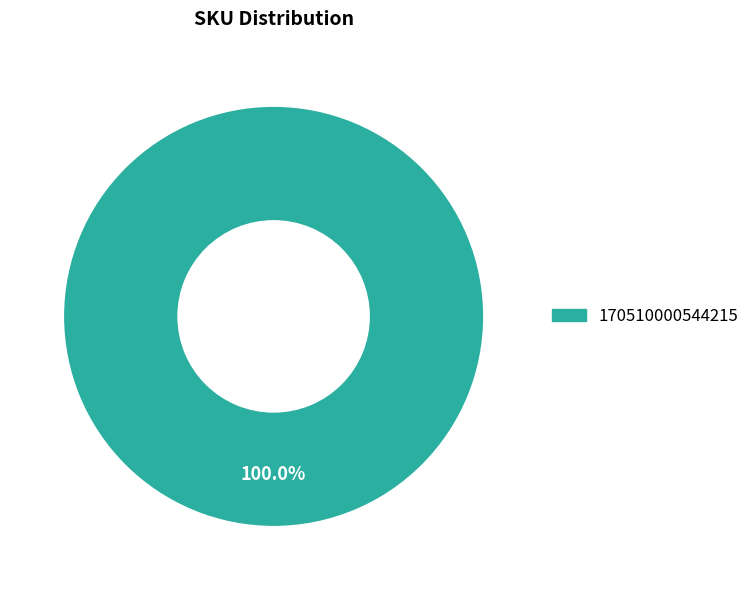

The 170510000544215 slice represents 100% of the pie. True or false?

True